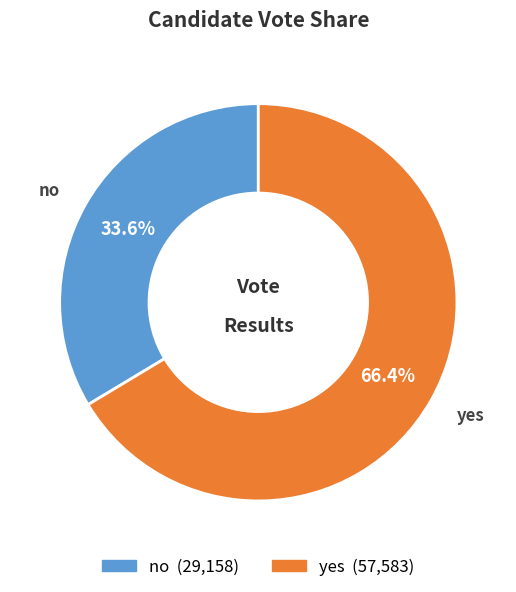

Is there any slice that represents more than half of the pie?

Yes